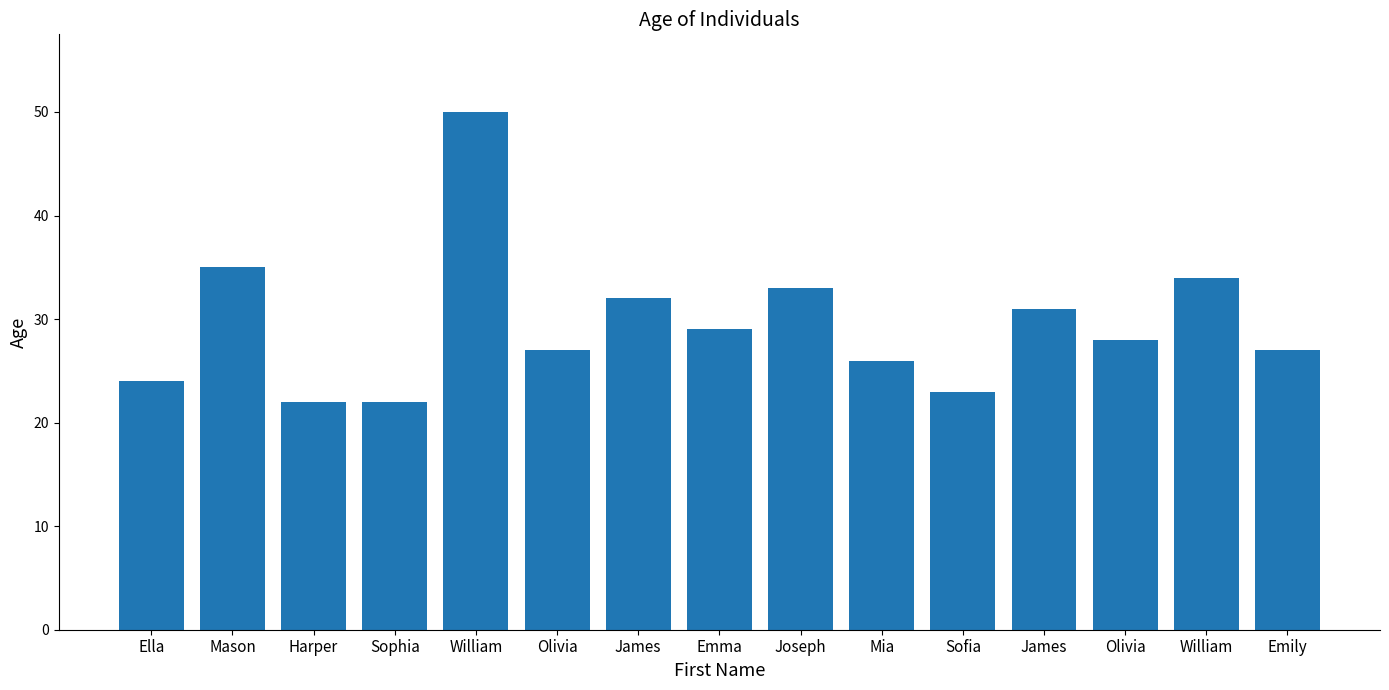

How many values are below 28?

7